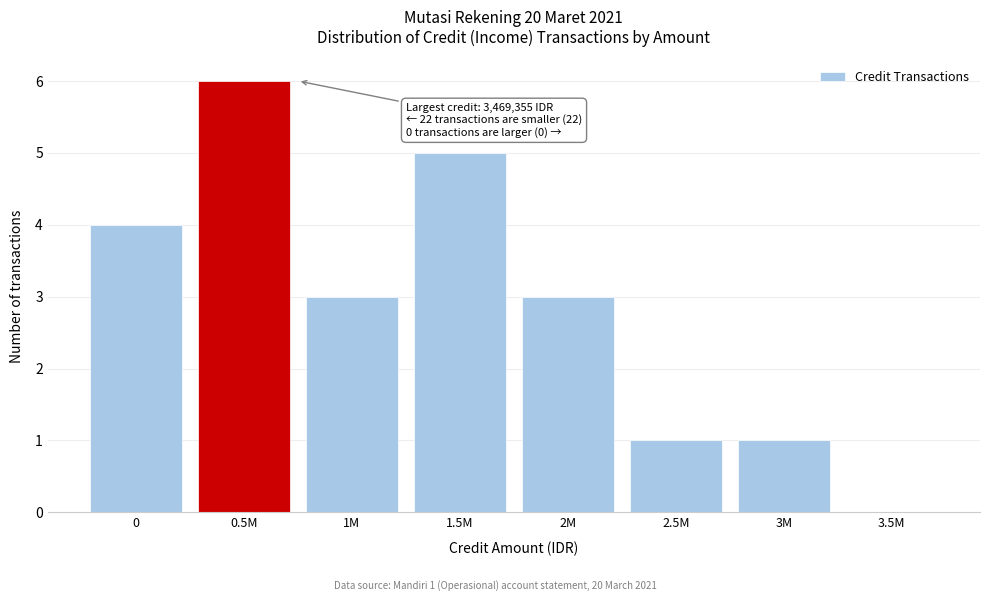

Reading right to left, list all the values displayed in this chart.

3.5M=0	3M=1	2.5M=1	2M=3	1.5M=5	1M=3	0.5M=6	0=4